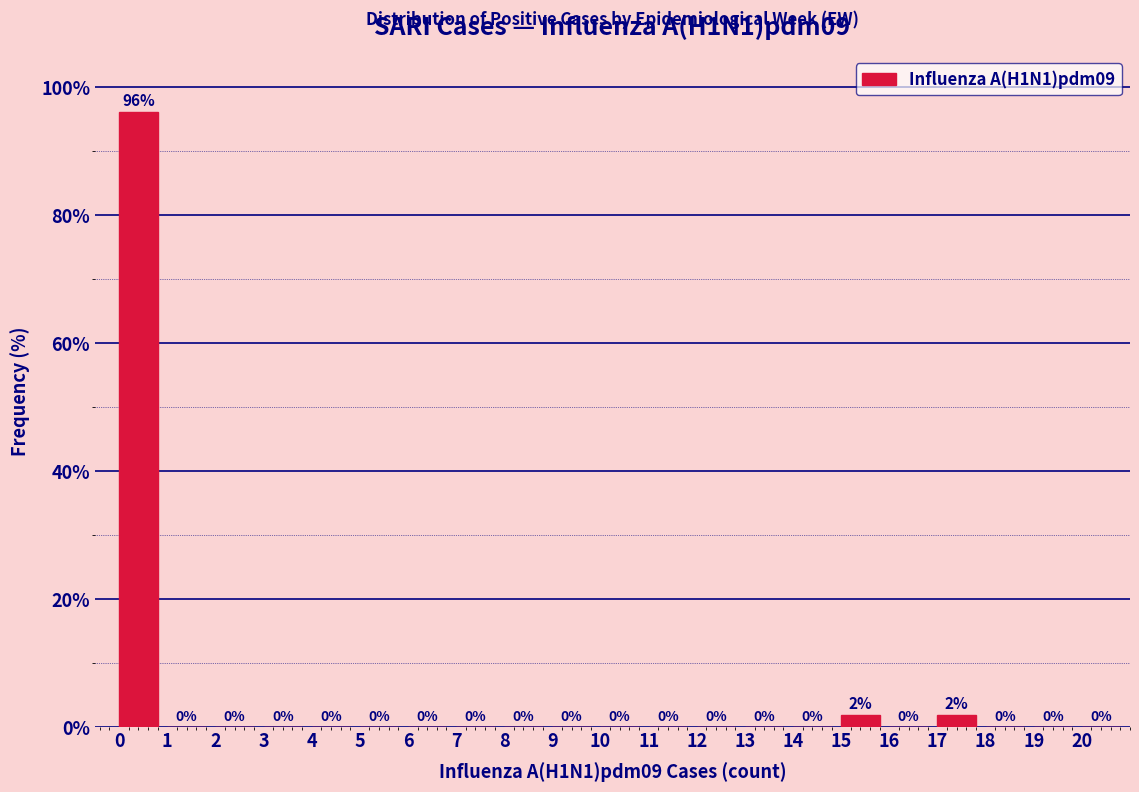

Which range on the x-axis has the tallest bar?

0 to 1